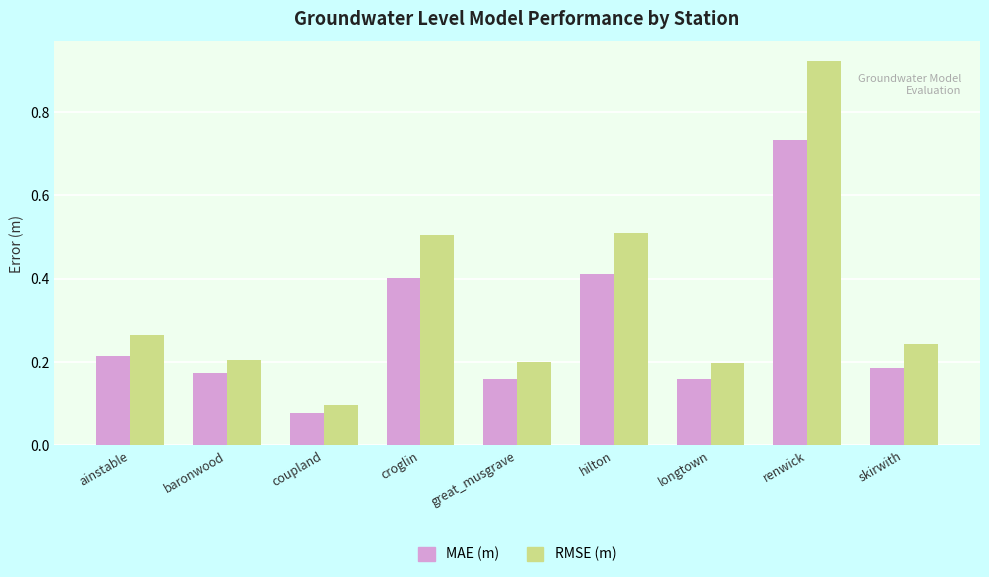

At which label does MAE (m) reach its peak?

renwick